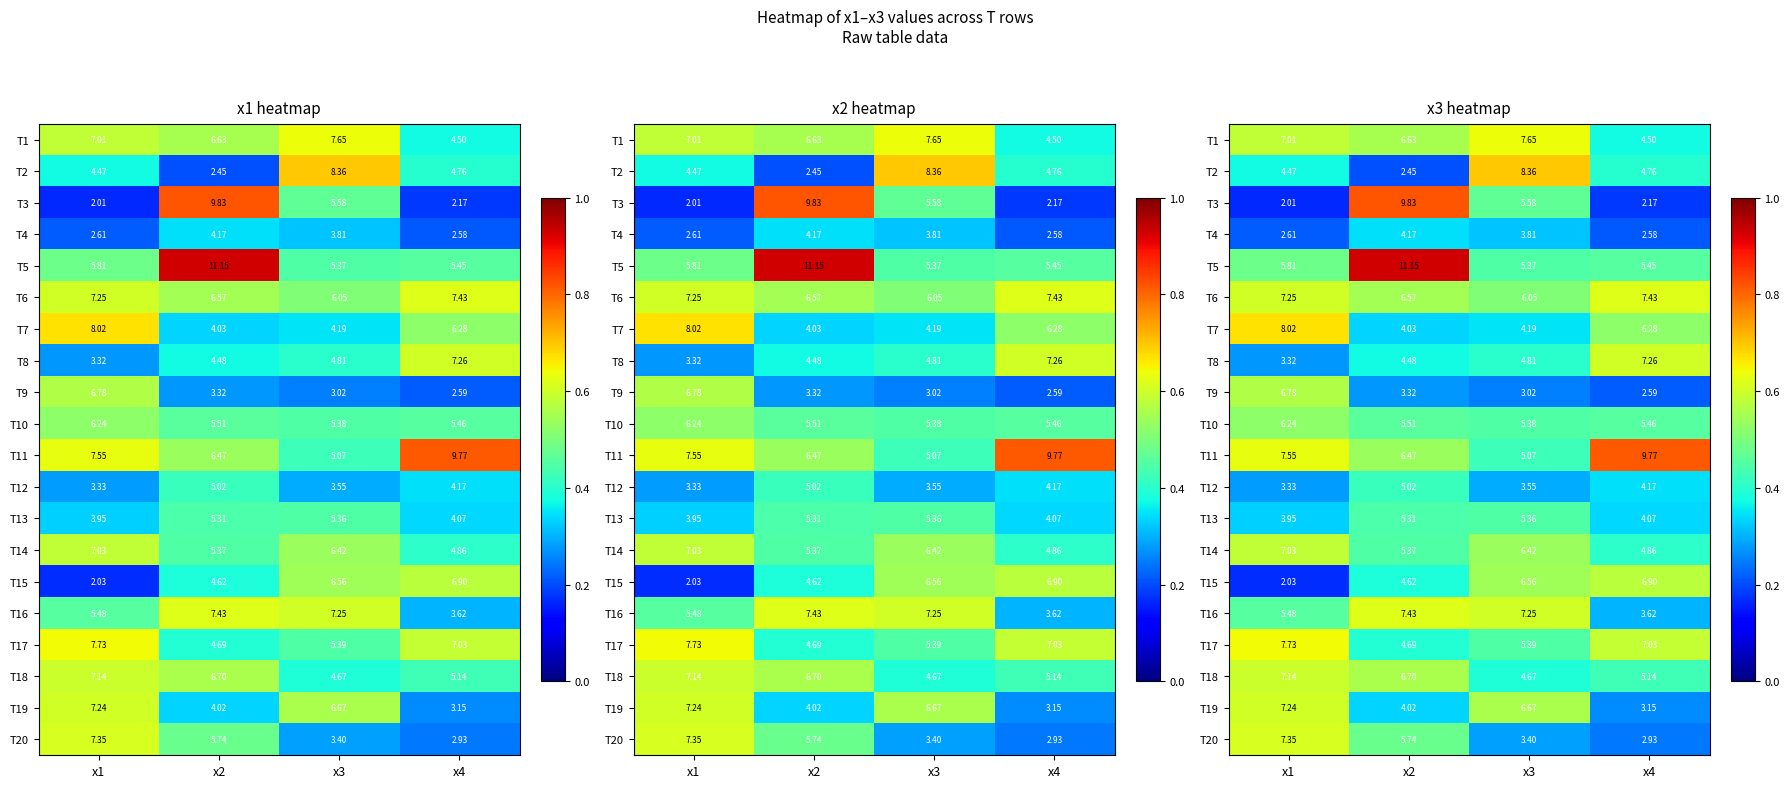

List the series in order of their peak value, lowest first.

T4, T12, T13, T10, T9, T15, T14, T18, T19, T8, T20, T6, T16, T1, T17, T7, T2, T11, T3, T5